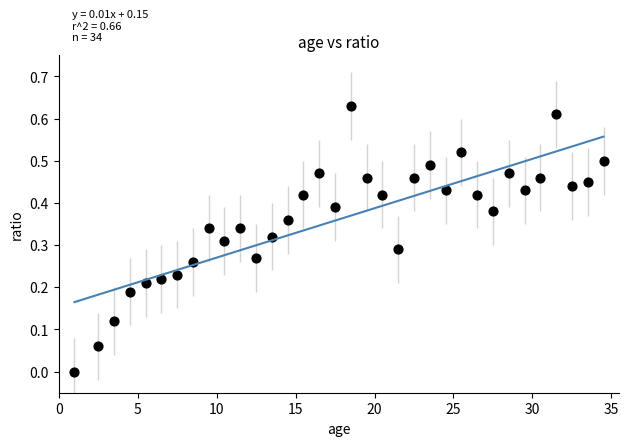

What is the range of X values (max minus min)?

33.5